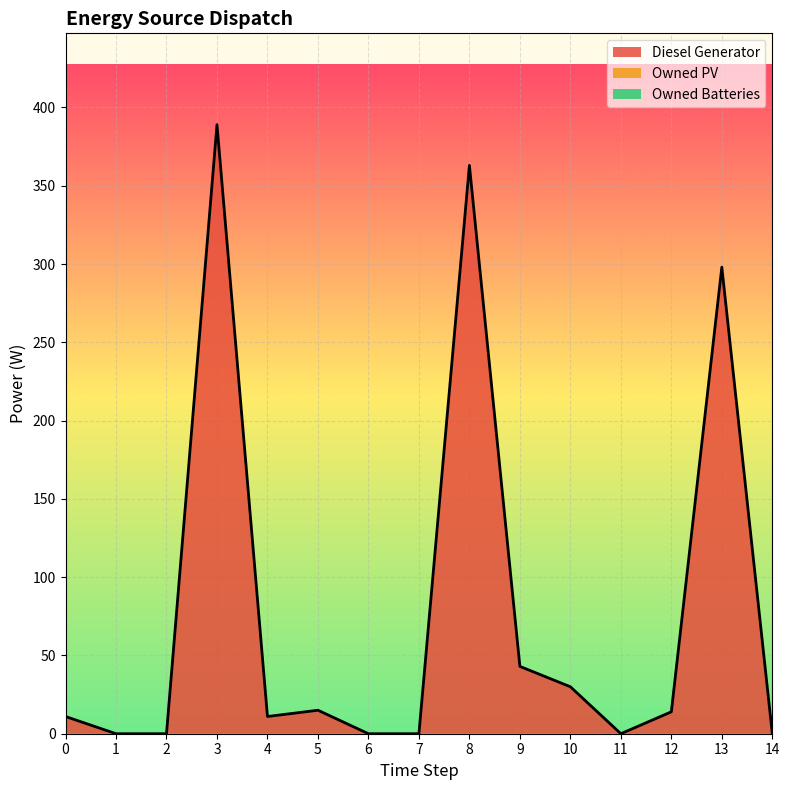

At how many categories does at least one series exceed 215?

3